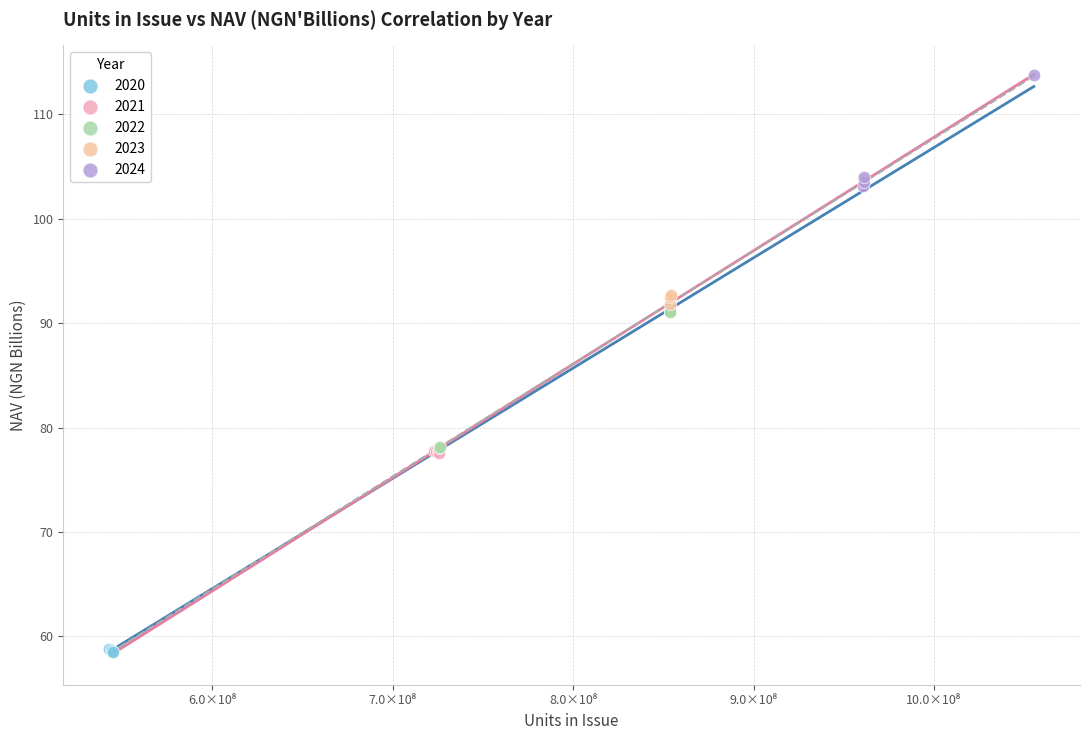

Which series contains the highest Y value?

2024